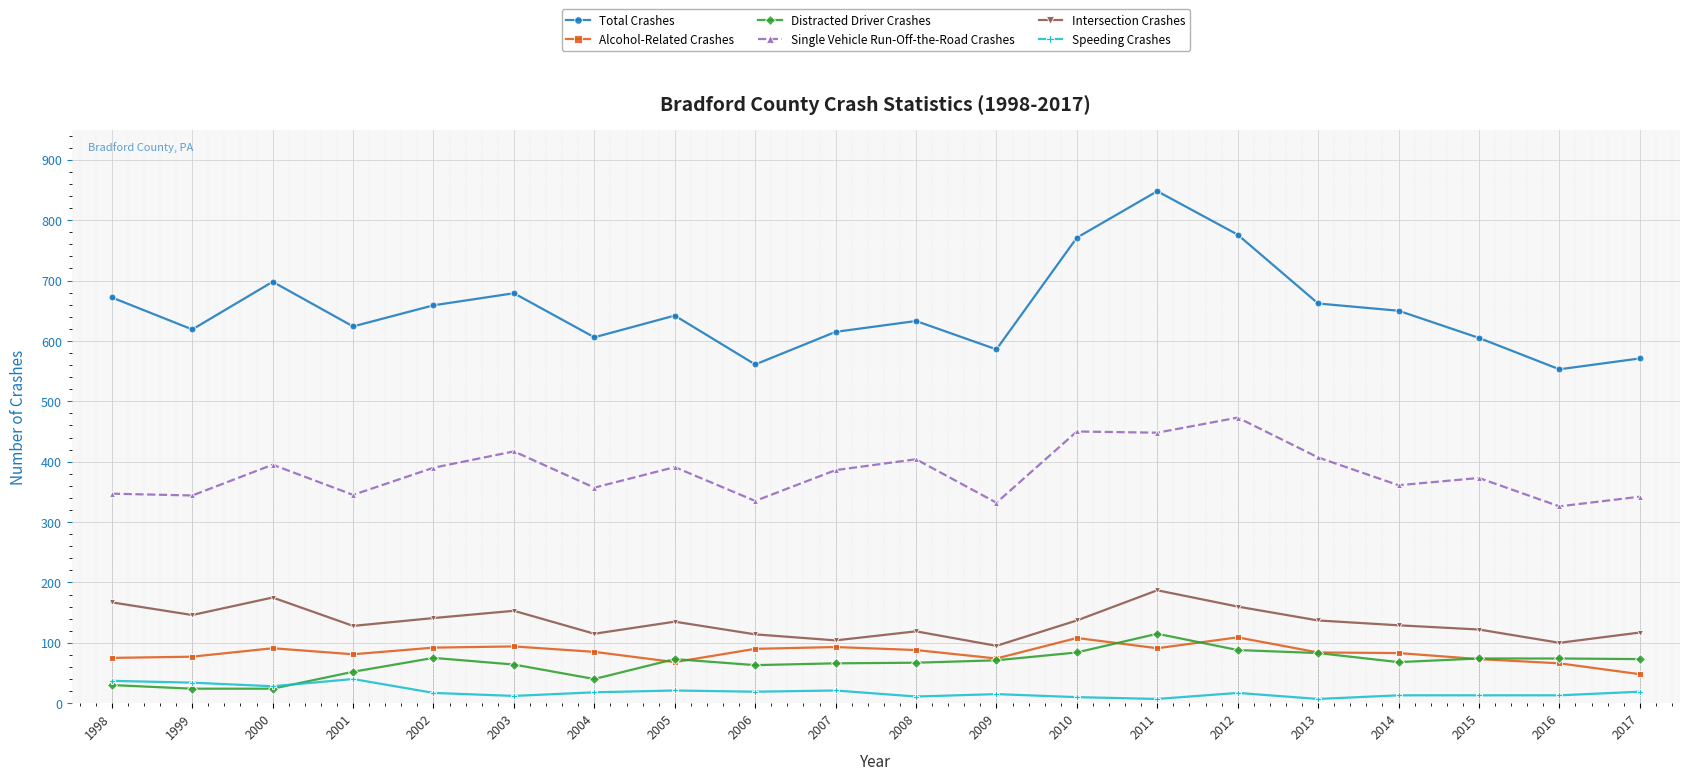

Reading left to right, what are all the values shown in this chart?

Total Crashes: 1998=672	1999=619	2000=698	2001=624	2002=659	2003=679	2004=606	2005=642	2006=561	2007=615	2008=633	2009=586	2010=771	2011=848	2012=776	2013=662	2014=650	2015=605	2016=553	2017=571
Alcohol-Related Crashes: 1998=75	1999=77	2000=91	2001=81	2002=92	2003=94	2004=85	2005=68	2006=90	2007=93	2008=88	2009=74	2010=108	2011=91	2012=109	2013=84	2014=83	2015=73	2016=66	2017=48
Distracted Driver Crashes: 1998=30	1999=24	2000=24	2001=52	2002=75	2003=64	2004=40	2005=73	2006=63	2007=66	2008=67	2009=71	2010=84	2011=115	2012=88	2013=83	2014=68	2015=74	2016=74	2017=73
Single Vehicle Run-Off-the-Road Crashes: 1998=347	1999=344	2000=395	2001=345	2002=390	2003=417	2004=357	2005=391	2006=335	2007=386	2008=404	2009=332	2010=450	2011=448	2012=473	2013=407	2014=361	2015=373	2016=326	2017=342
Intersection Crashes: 1998=167	1999=146	2000=175	2001=128	2002=141	2003=153	2004=115	2005=135	2006=114	2007=104	2008=119	2009=95	2010=137	2011=187	2012=160	2013=137	2014=129	2015=122	2016=100	2017=117
Speeding Crashes: 1998=37	1999=34	2000=28	2001=40	2002=17	2003=12	2004=18	2005=21	2006=19	2007=21	2008=11	2009=15	2010=10	2011=7	2012=17	2013=7	2014=13	2015=13	2016=13	2017=19